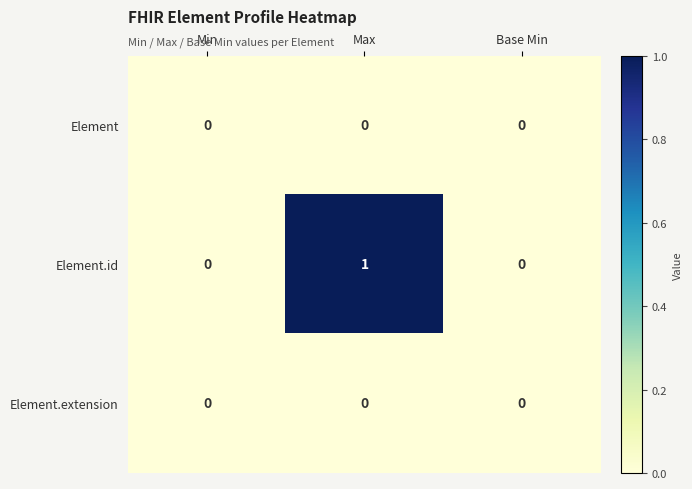

Count the Element.id values in the range 0 to 1.

3